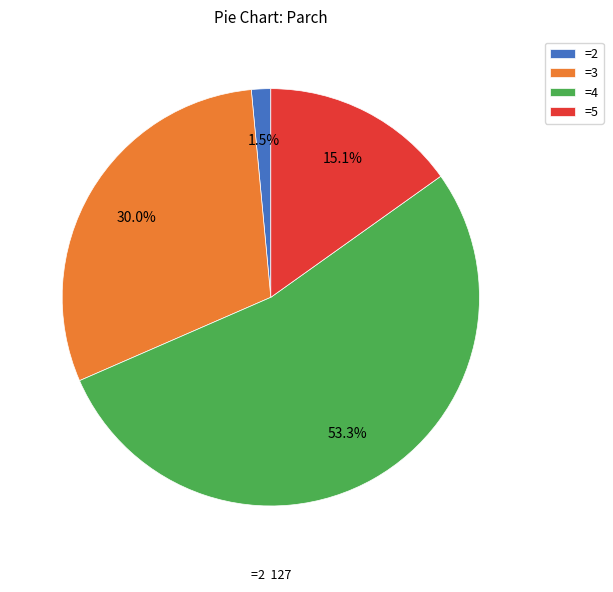

Between =4 and =3, which is larger?

=4